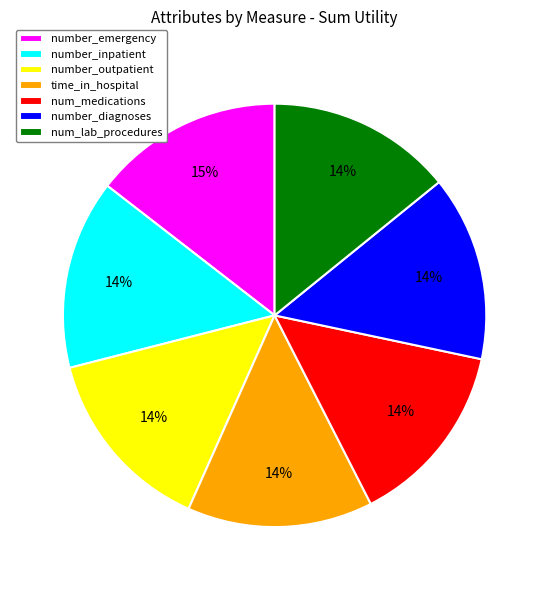

Combined, do num_lab_procedures and number_emergency account for over 50%?

No